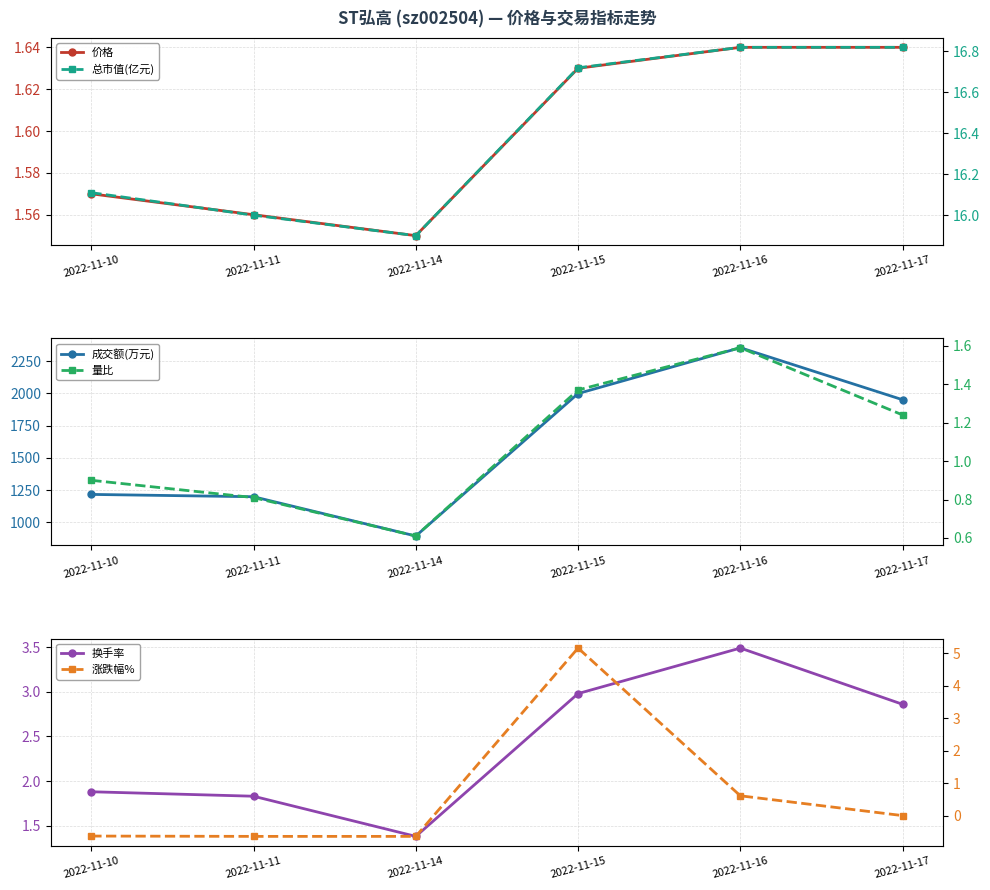

Reading left to right, what are all the values shown in this chart?

价格: 1.6	1.6	1.6	1.6	1.6	1.6
成交额(万元): 1216.0	1198.0	893.0	1999.0	2355.0	1951.0
换手率: 1.9	1.8	1.4	3.0	3.5	2.9
总市值(亿元): 16.1	16.0	15.9	16.7	16.8	16.8
量比: 0.9	0.8	0.6	1.4	1.6	1.2
涨跌幅%: -0.6	-0.6	-0.6	5.2	0.6	0.0